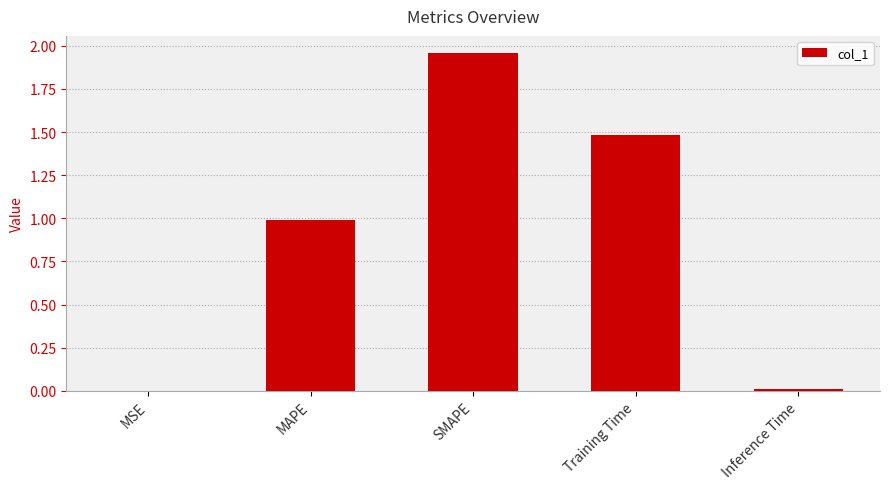

What is the sum of all values?

4.4